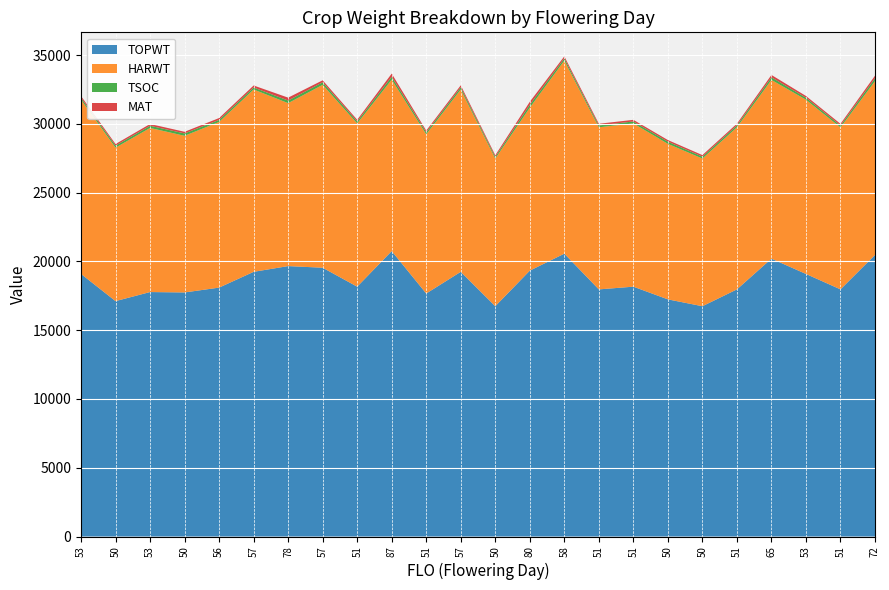

Reading left to right, list all the values displayed in this chart.

TOPWT: 19086	17111	17770	17741	18093	19240	19657	19538	18161	20746	17663	19240	16740	19325	20560	17963	18161	17238	16740	17963	20198	19086	17964	20466
HARWT: 12666	11154	11928	11387	12043	13254	11845	13295	11867	12465	11573	13254	10734	11849	14035	11783	11867	11306	10734	11783	12993	12666	11774	12637
TSOC: 137	149	158	174	148	147	189	187	147	209	148	160	128	211	165	136	142	158	138	142	190	146	140	209
MAT: 126	116	130	117	135	144	211	143	119	230	124	144	114	216	144	121	119	117	114	121	170	126	121	187